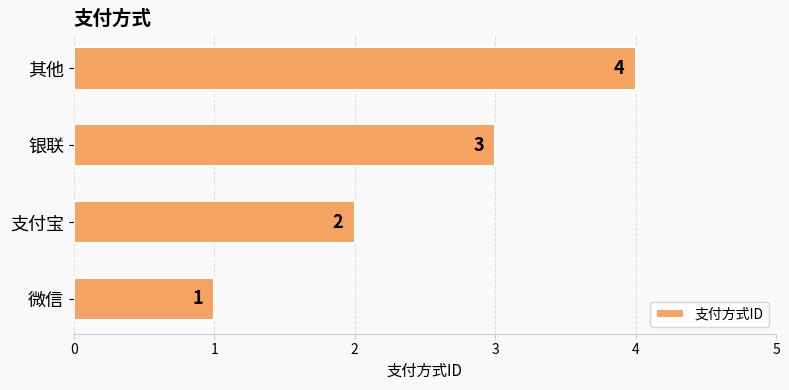

Rank the categories by value from highest to lowest.

其他, 银联, 支付宝, 微信